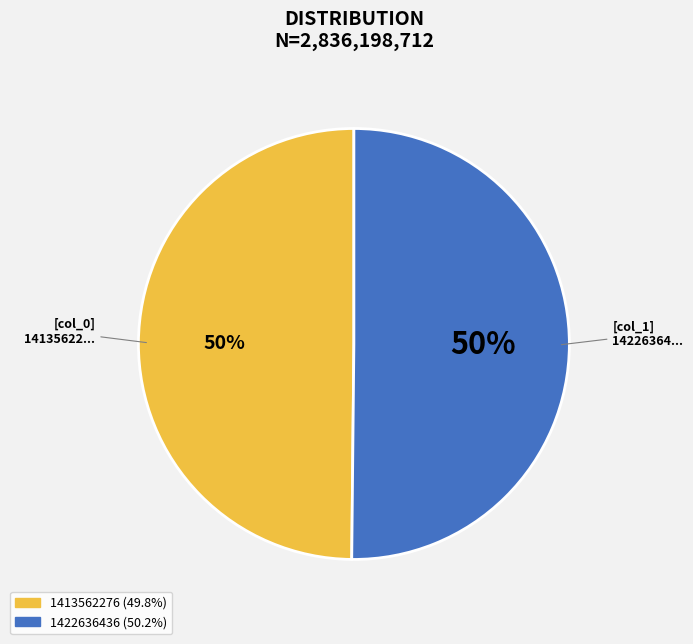

Is it true that 1422636436 is 43% of the pie?

False